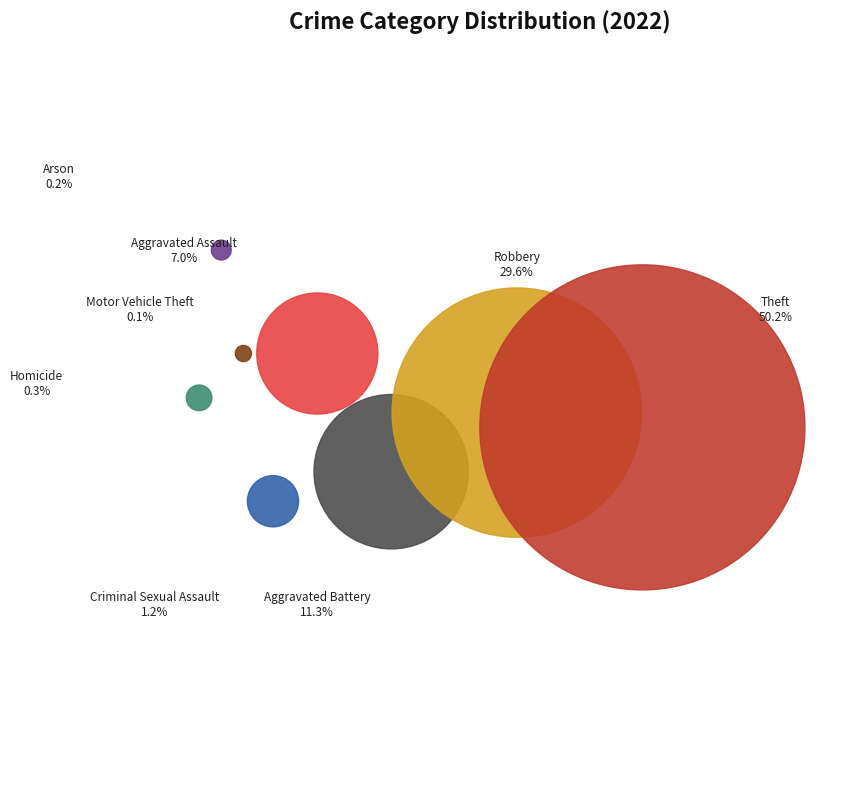

The Arson slice represents 1% of the pie. True or false?

False